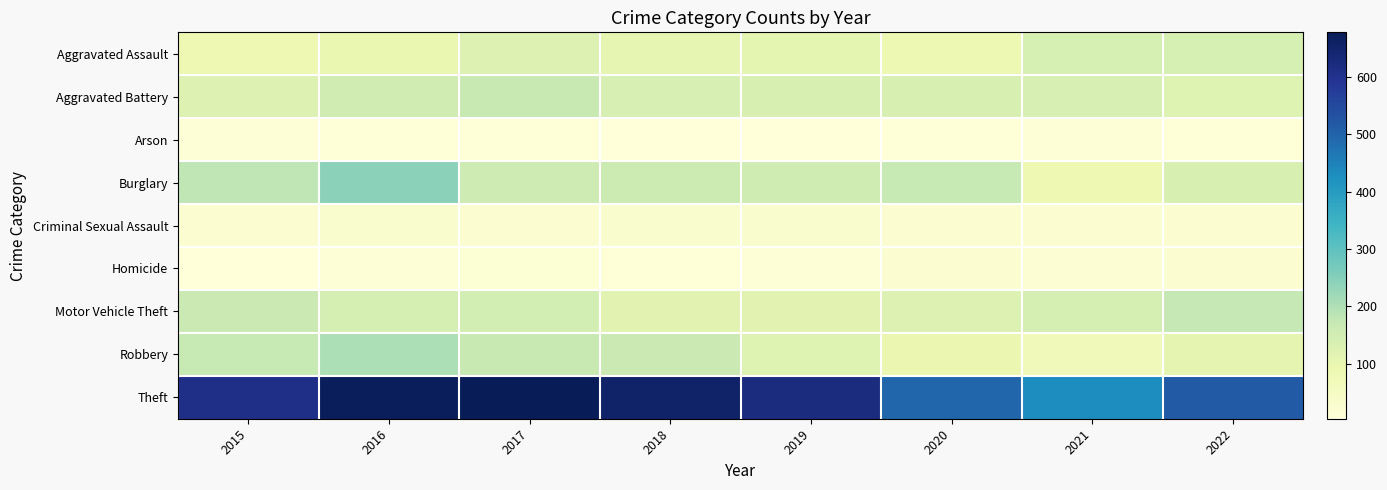

How many distinct data groups are displayed?

9